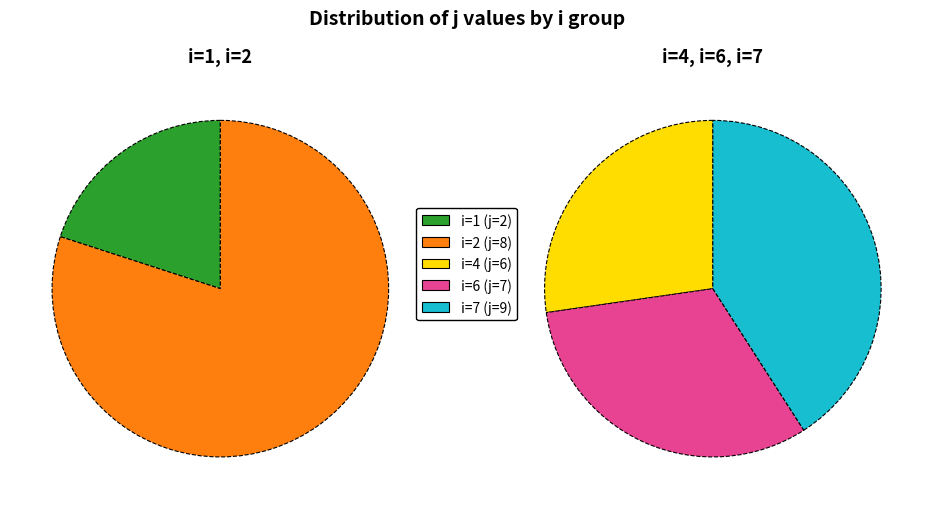

Is 1 the majority of the pie?

No